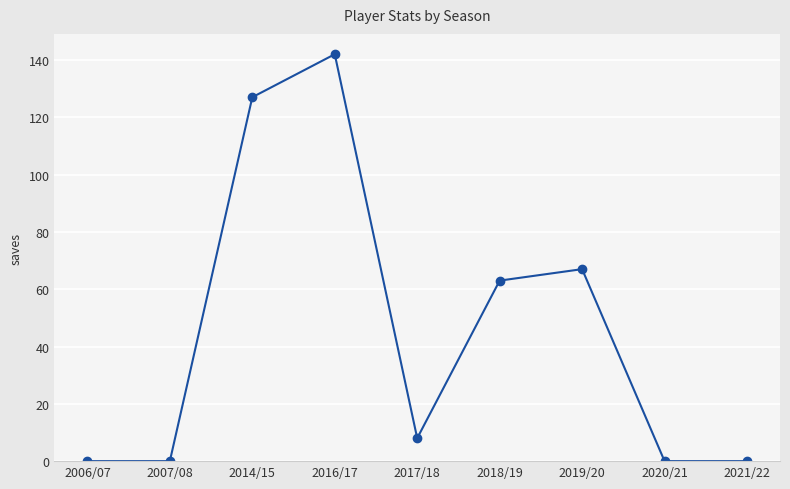

Reading right to left, transcribe all the data shown in this chart.

0	0	67	63	8	142	127	0	0